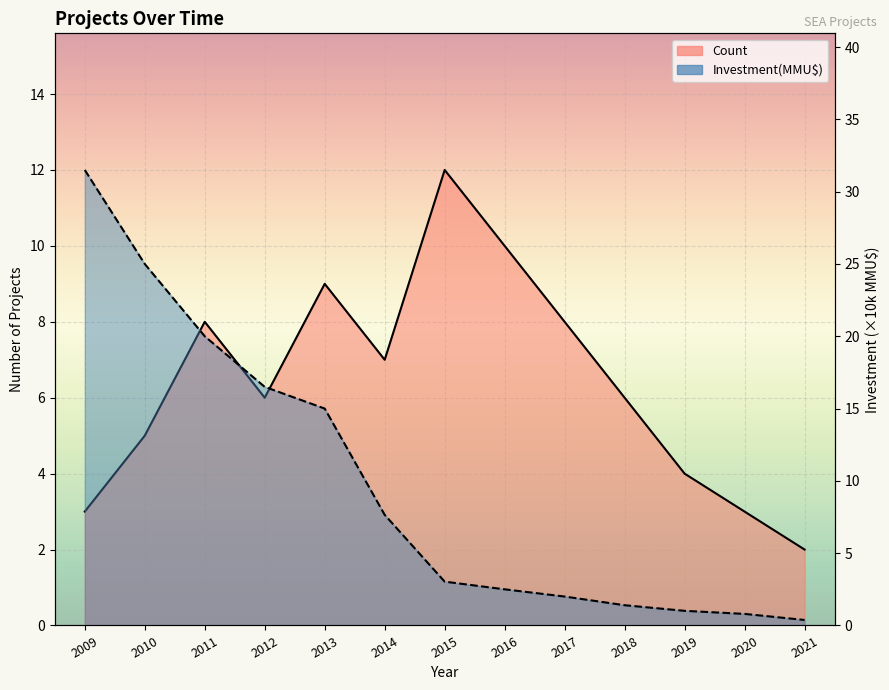

How many data points does each series have?

13